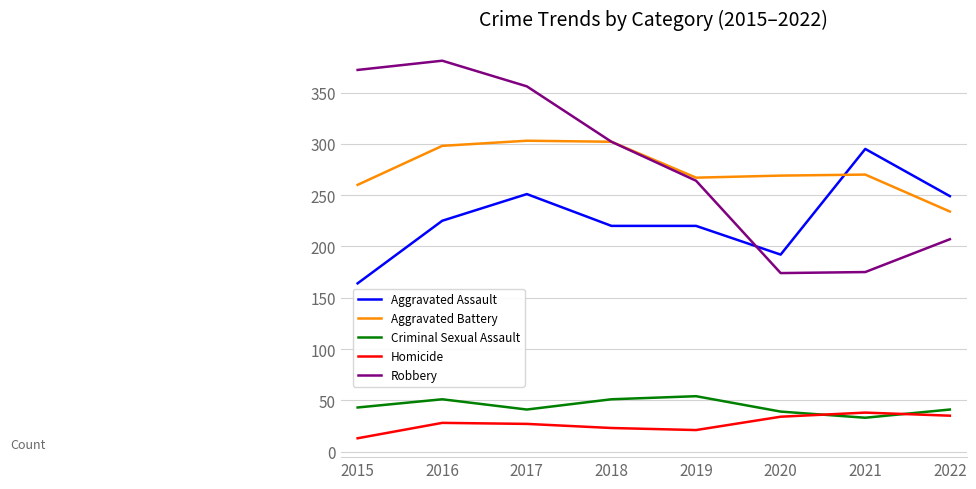

True or false: Aggravated Battery and Criminal Sexual Assault intersect in this chart.

False